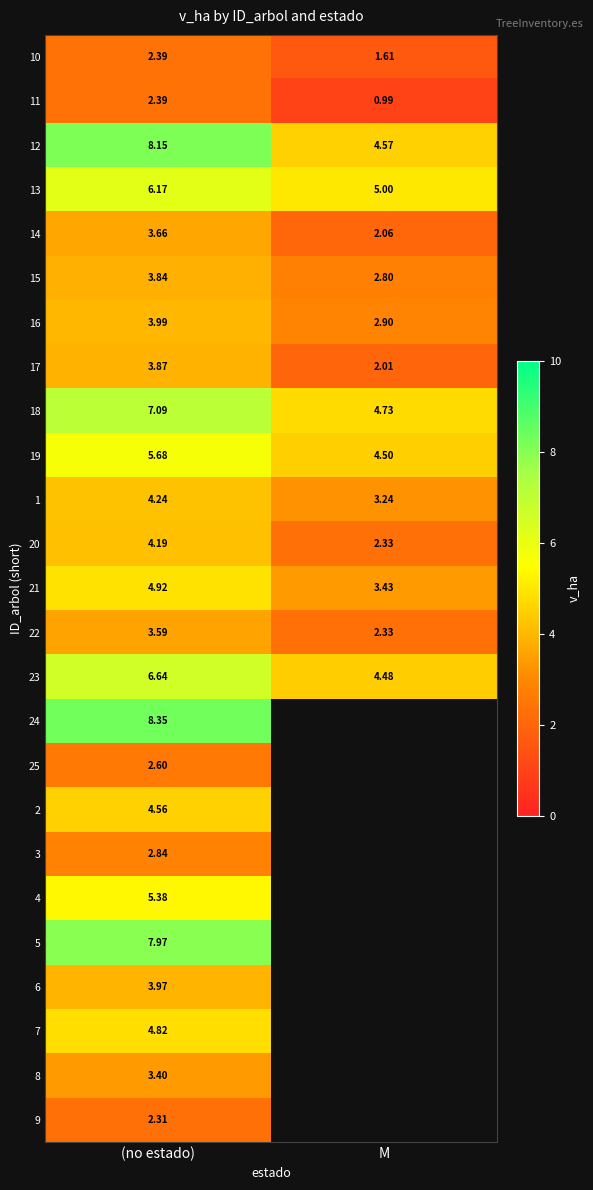

Is it true that 11 equals 3.8 at (no estado)?

False